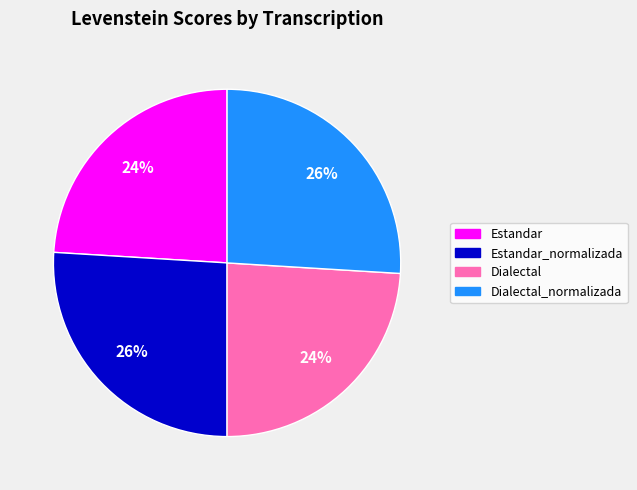

Is there any slice that represents more than half of the pie?

No